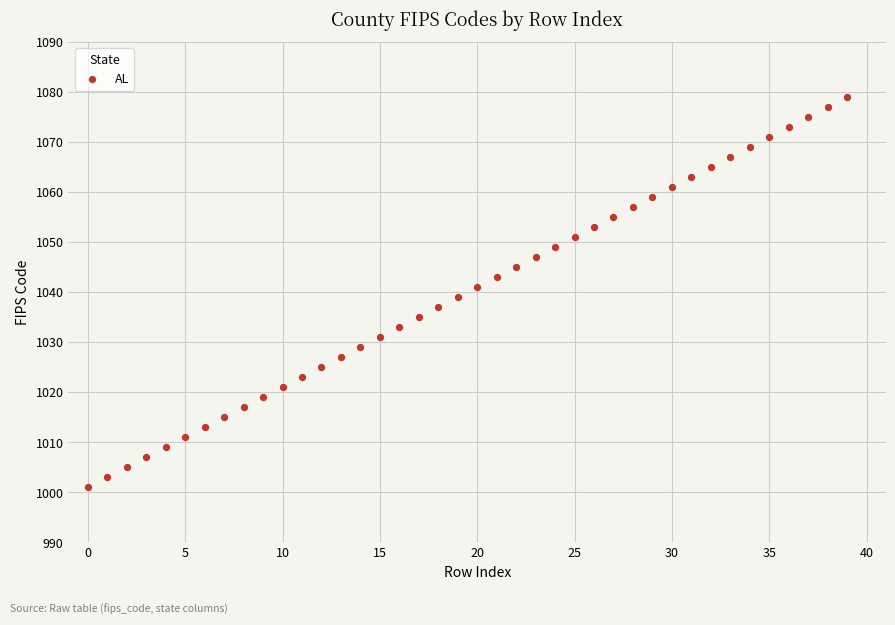

What is the range of Y values (max minus min)?

78